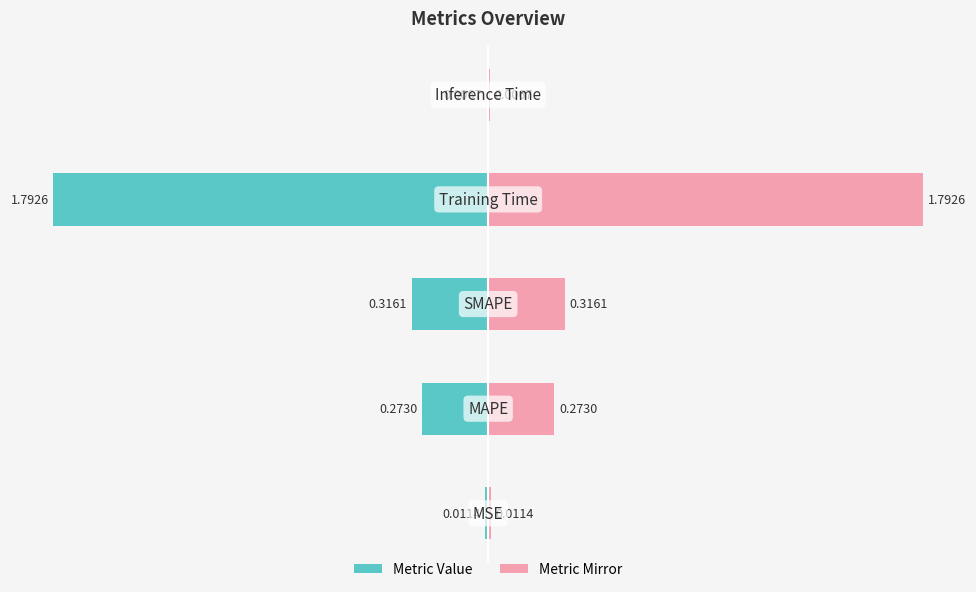

Rank the categories by value from highest to lowest.

Training Time, SMAPE, MAPE, MSE, Inference Time